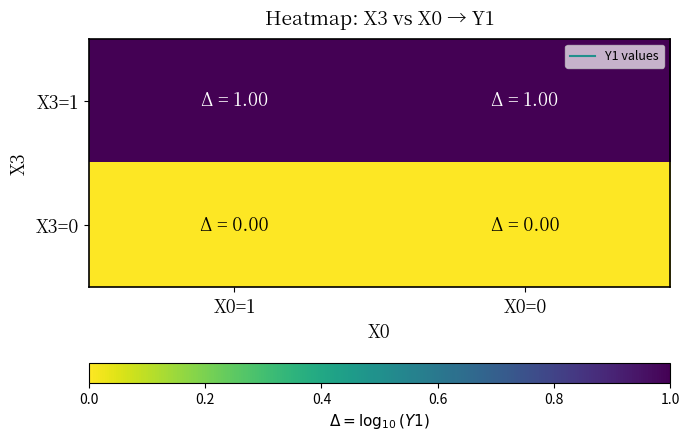

Reading left to right, list all the values displayed in this chart.

X3=1: X0=1=1	X0=0=1
X3=0: X0=1=0	X0=0=0